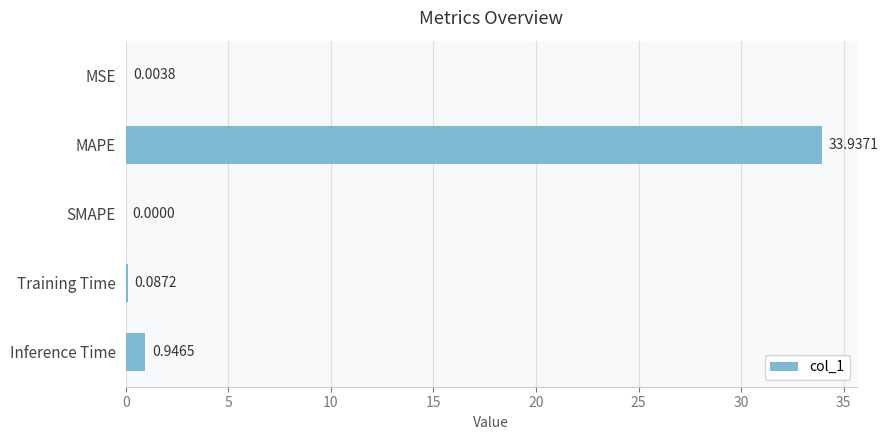

How many values are above zero?

4